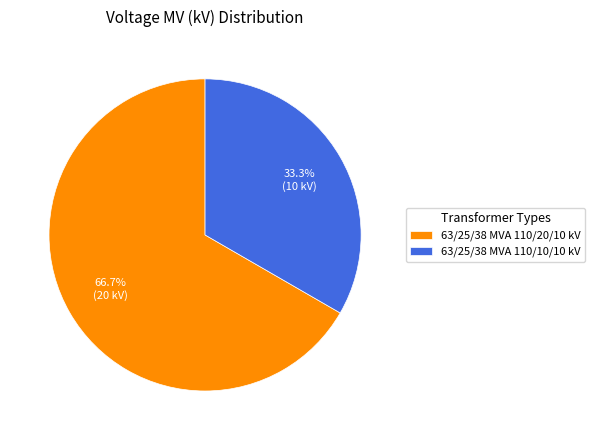

To the nearest percent, what portion does 63/25/38 MVA 110/10/10 kV represent?

33%